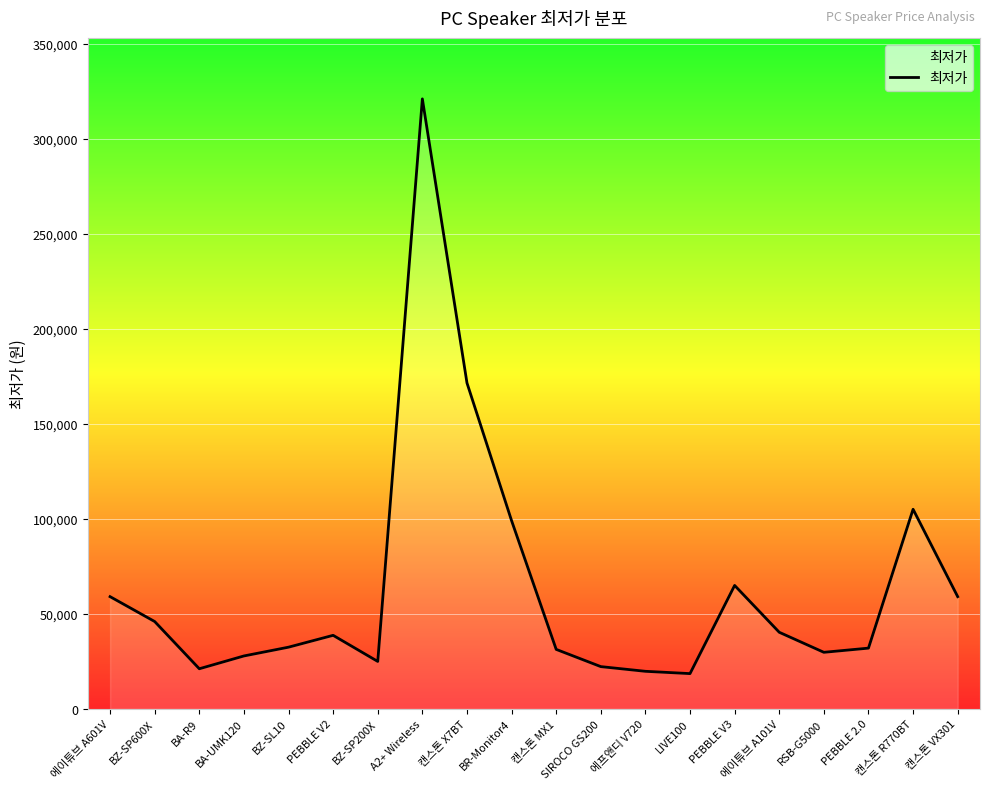

What is the change in value from BZ-SP200X to 에이튜브 A101V?

+15350